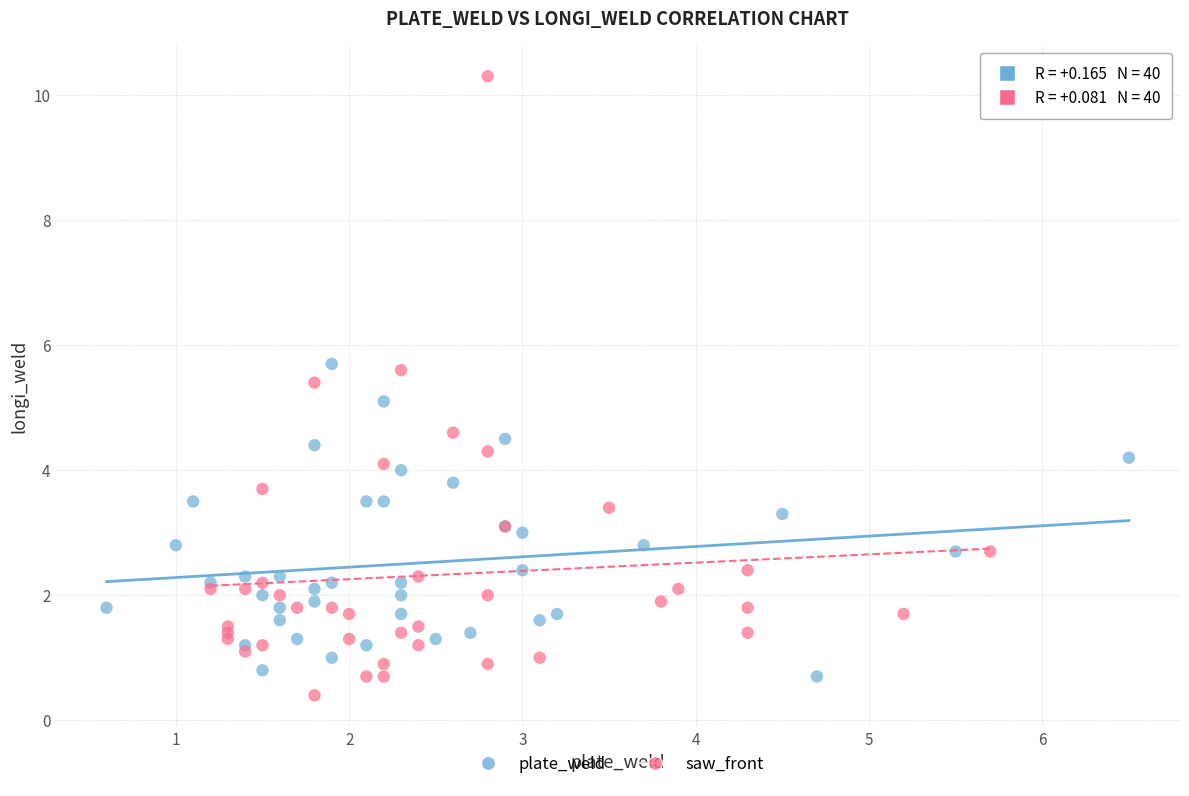

Which series reaches the maximum Y coordinate?

saw_front